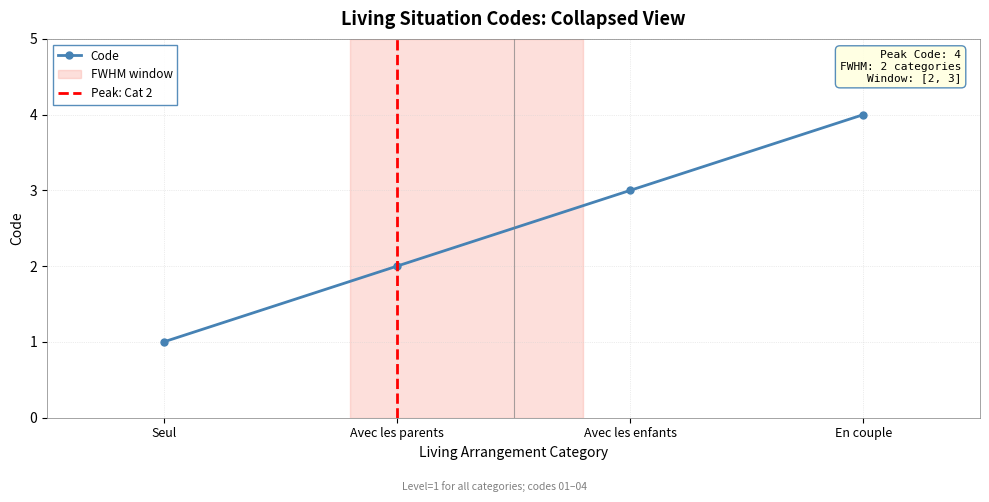

Read the value at Avec les parents.

2